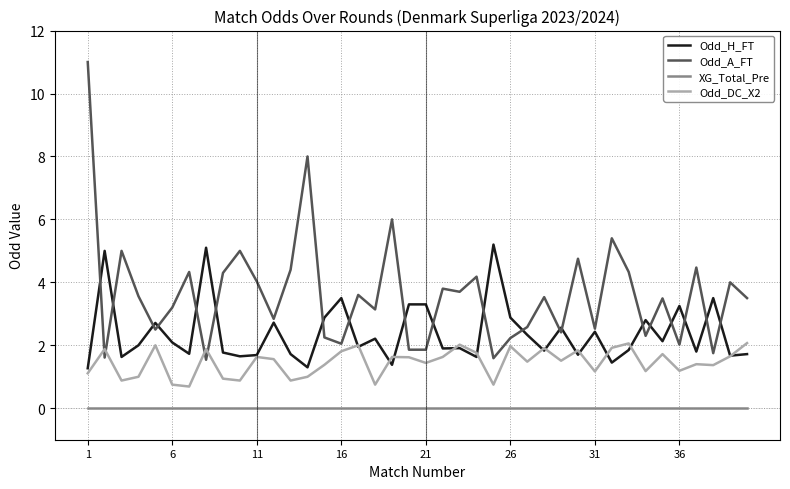

What is the lowest value of the Odd_DC_X2 series?

0.7